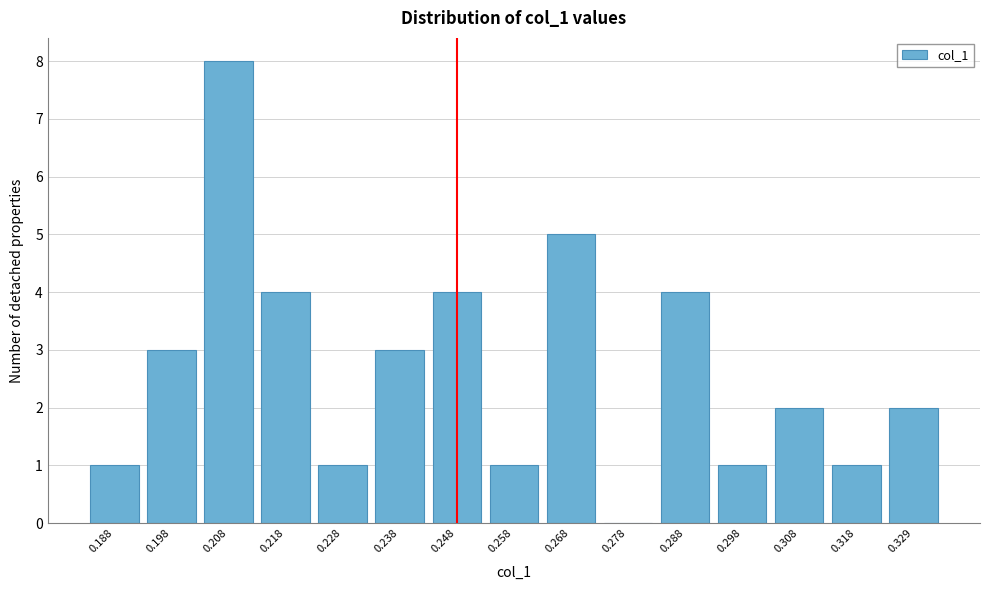

Reading left to right, list all the values displayed in this chart.

0.188=1	0.198=3	0.208=8	0.218=4	0.228=1	0.238=3	0.248=4	0.258=1	0.268=5	0.278=0	0.288=4	0.298=1	0.308=2	0.318=1	0.329=2